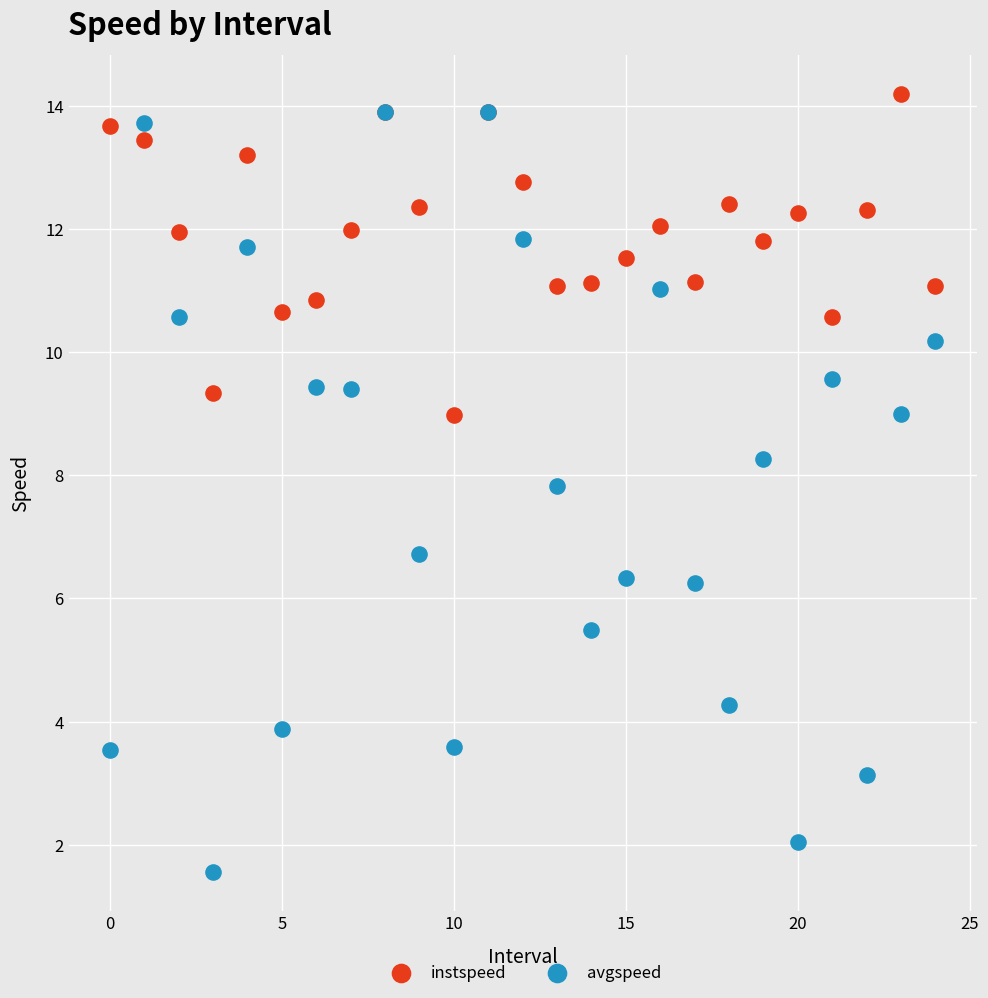

Which series contains the lowest Y value?

avgspeed